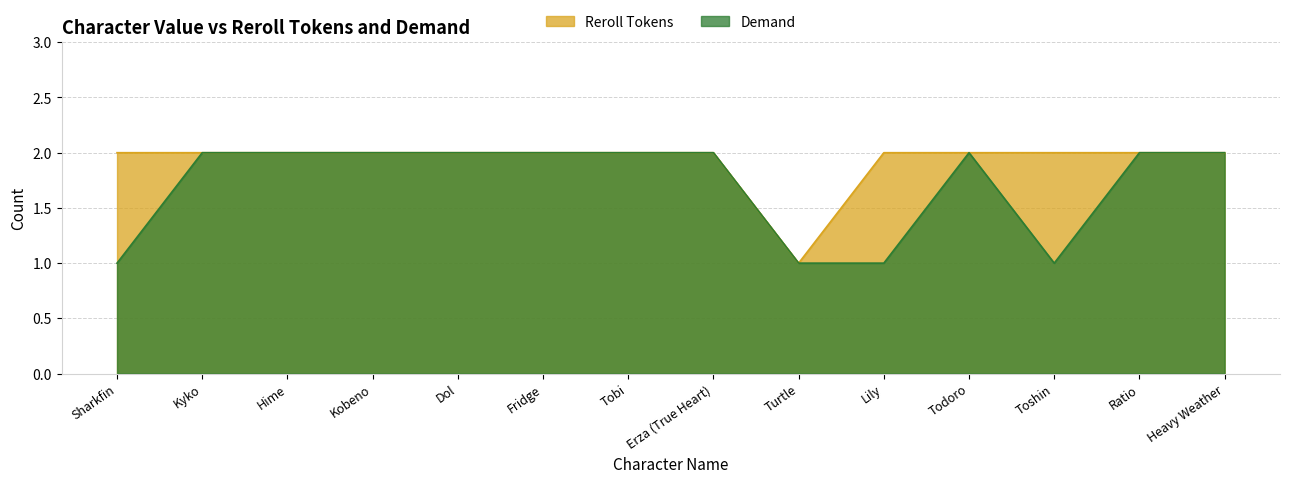

True or false: Demand and Reroll Tokens intersect in this chart.

False